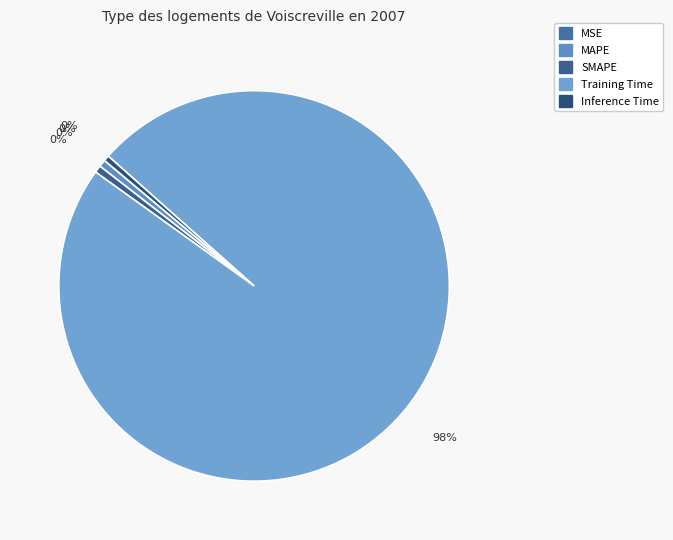

True or false: MAPE accounts for 15% of the total.

False